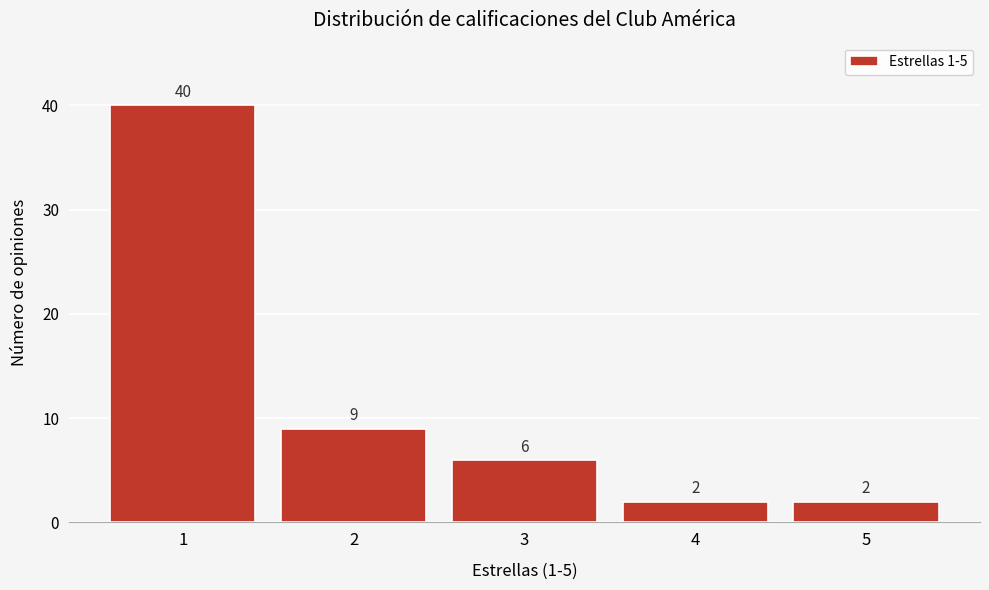

Reading right to left, what are all the values shown in this chart?

5=2	4=2	3=6	2=9	1=40